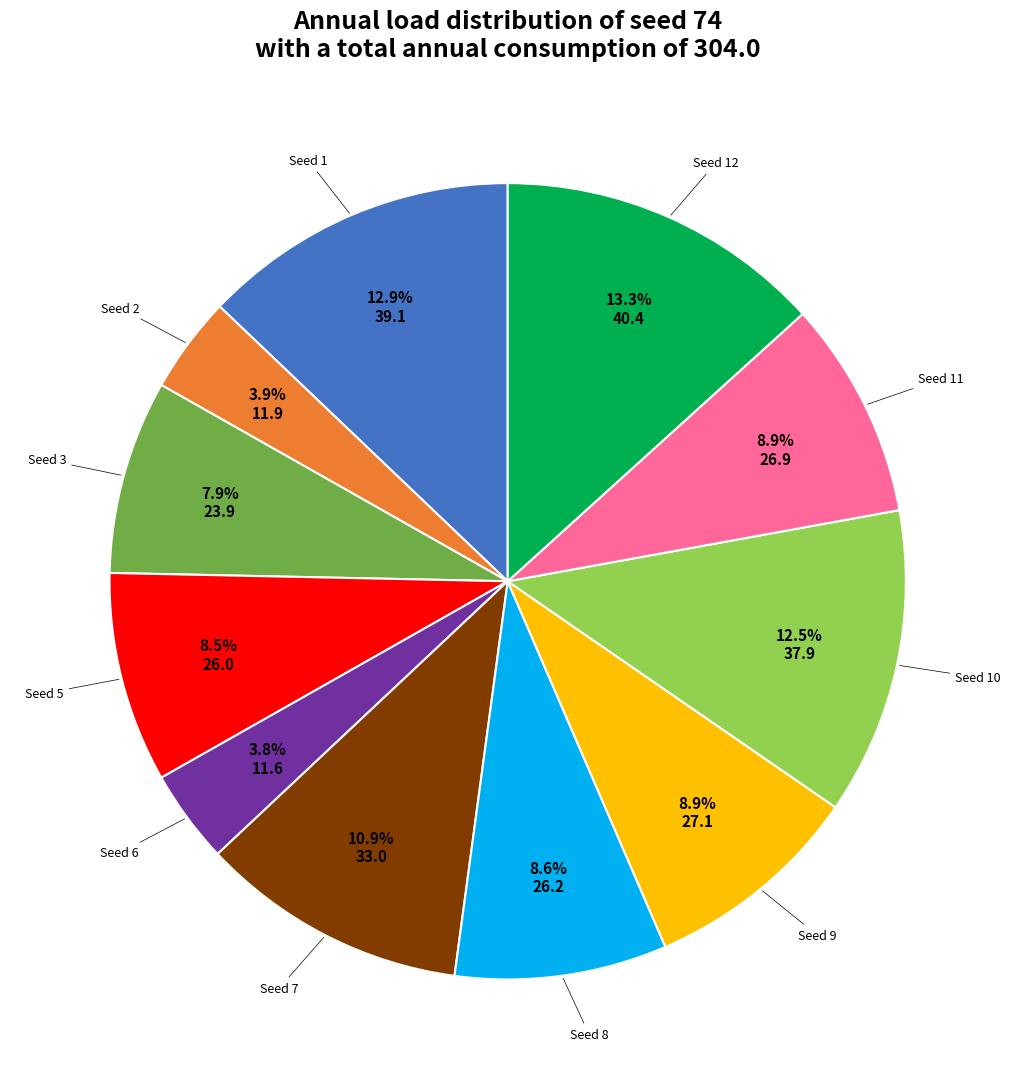

Is there any slice that represents more than half of the pie?

No